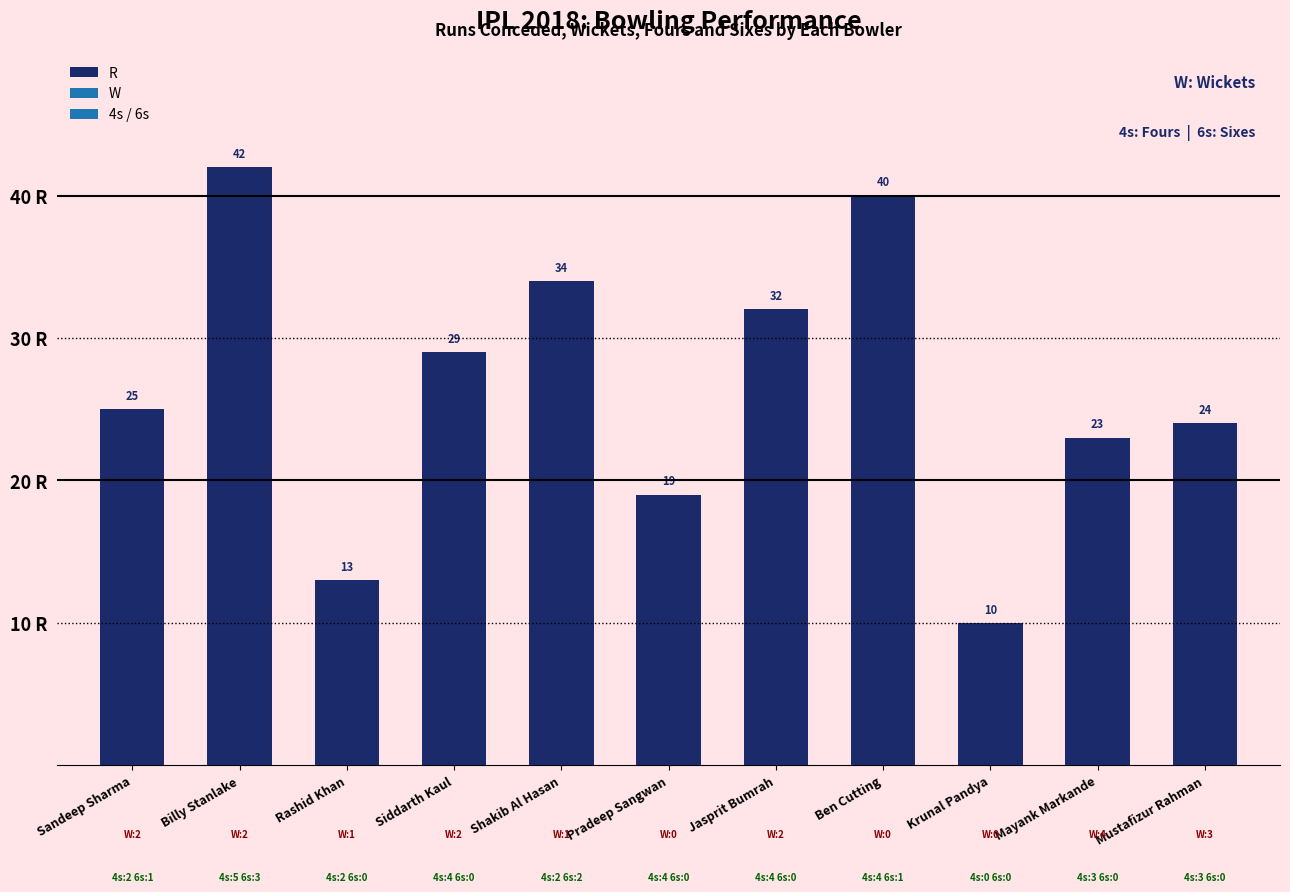

At which label is the value closest to 26?

Sandeep Sharma